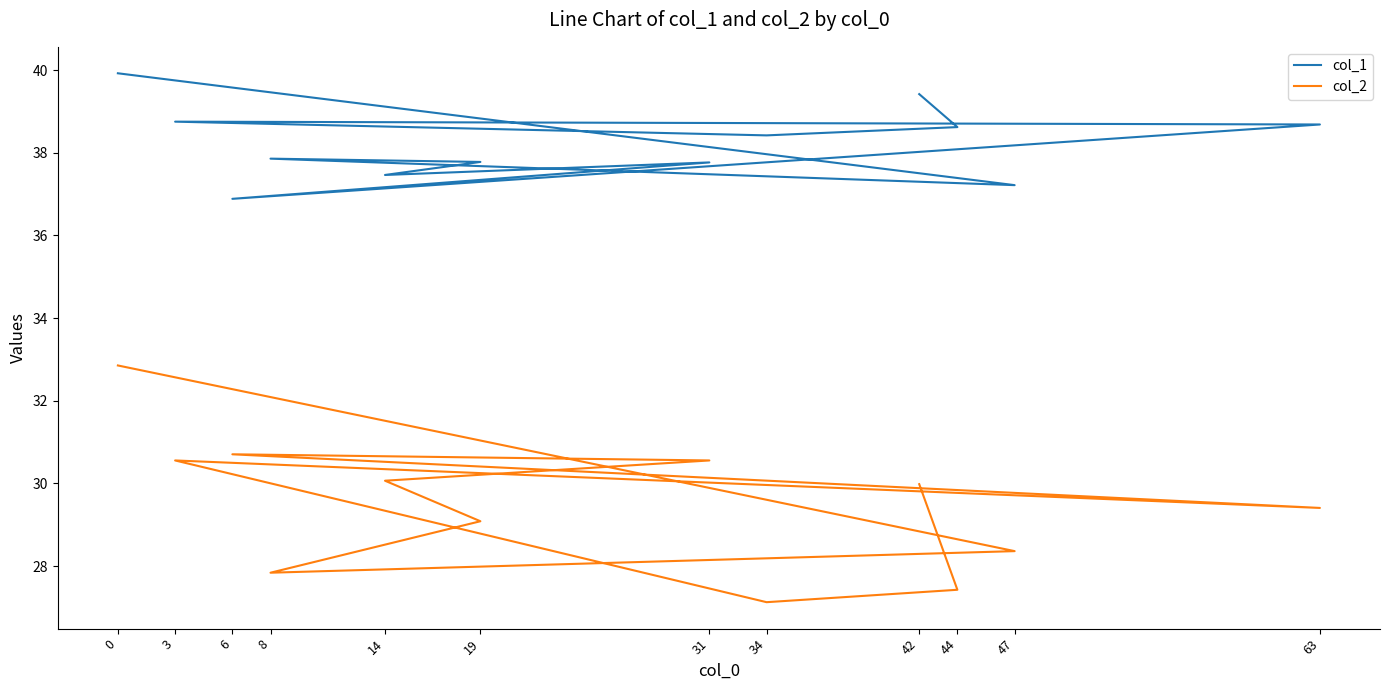

True or false: col_2 and col_1 cross at least once.

False